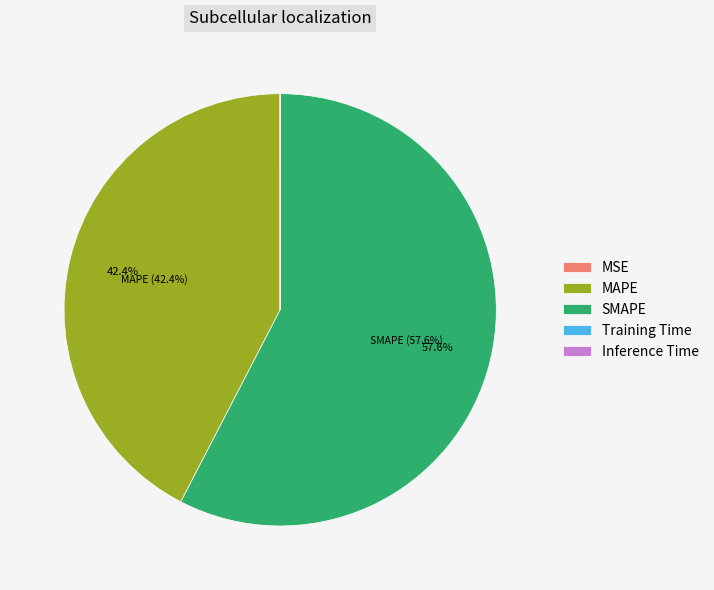

Which slice represents more than half of the pie?

SMAPE